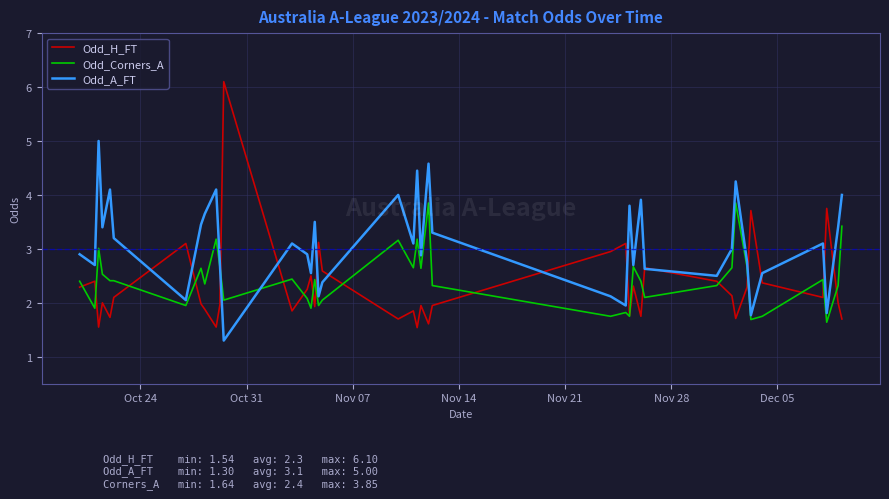

What is the highest value of the Odd_H_FT series?

6.1